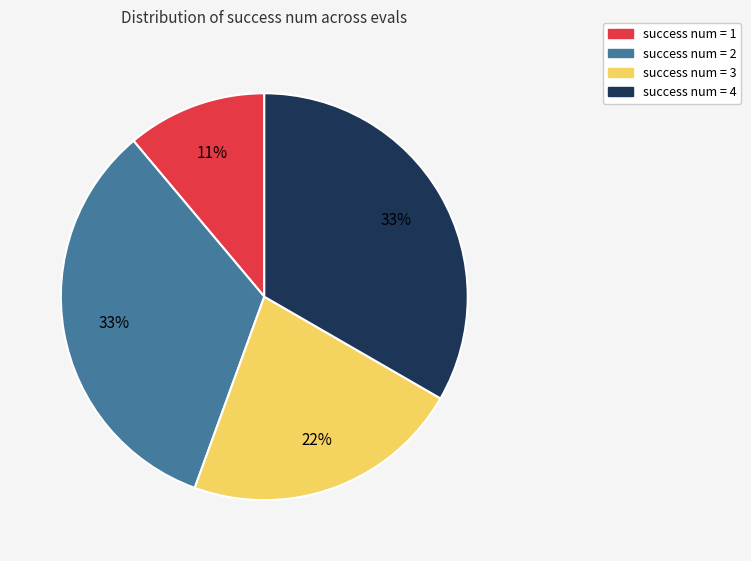

What is the ratio of the value at success num = 4 to the value at success num = 2?

1.0